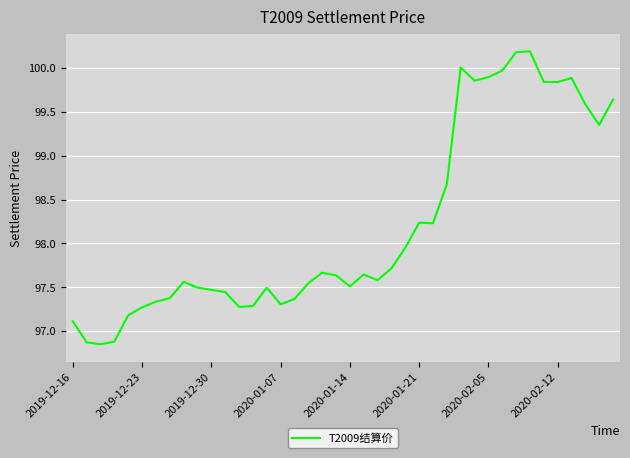

What is the greatest value displayed?

100.2